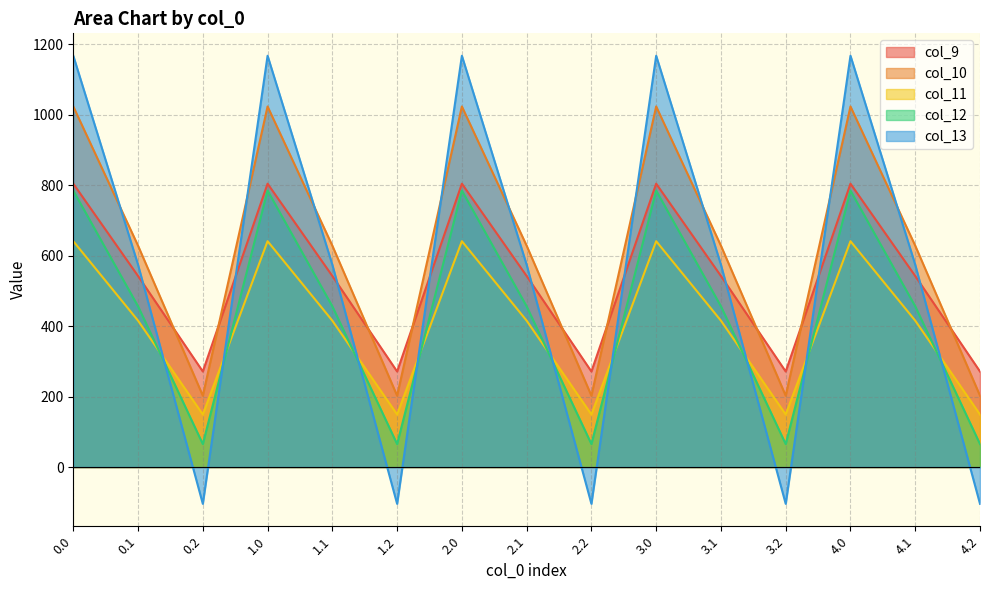

Which series has the largest total across all categories?

col_10